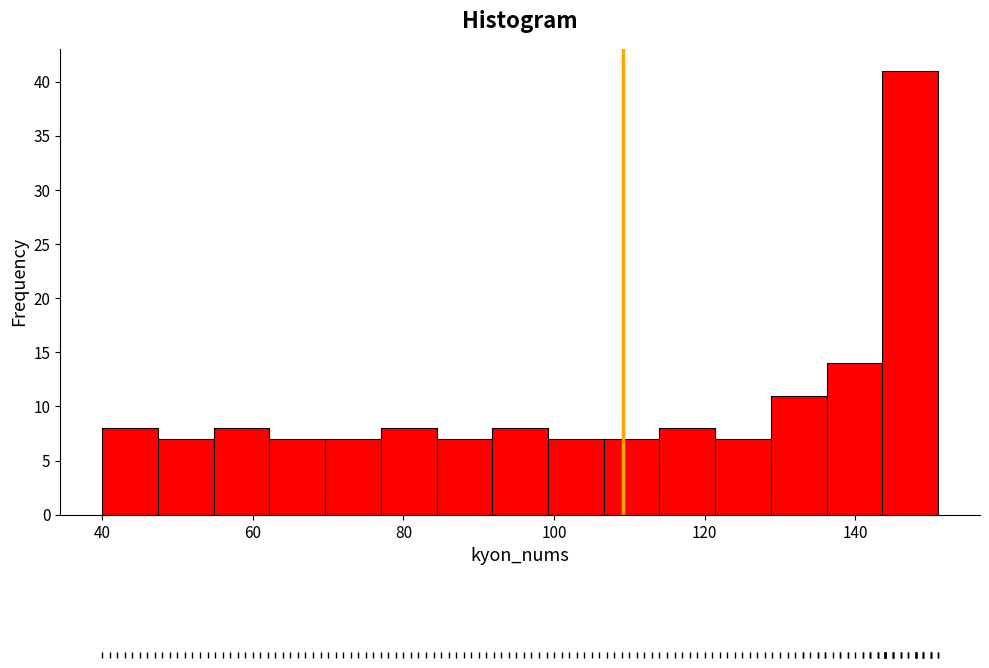

Around what value on the x-axis is the tallest bar? Give the approximate position of its centre, as read against the axis.

148